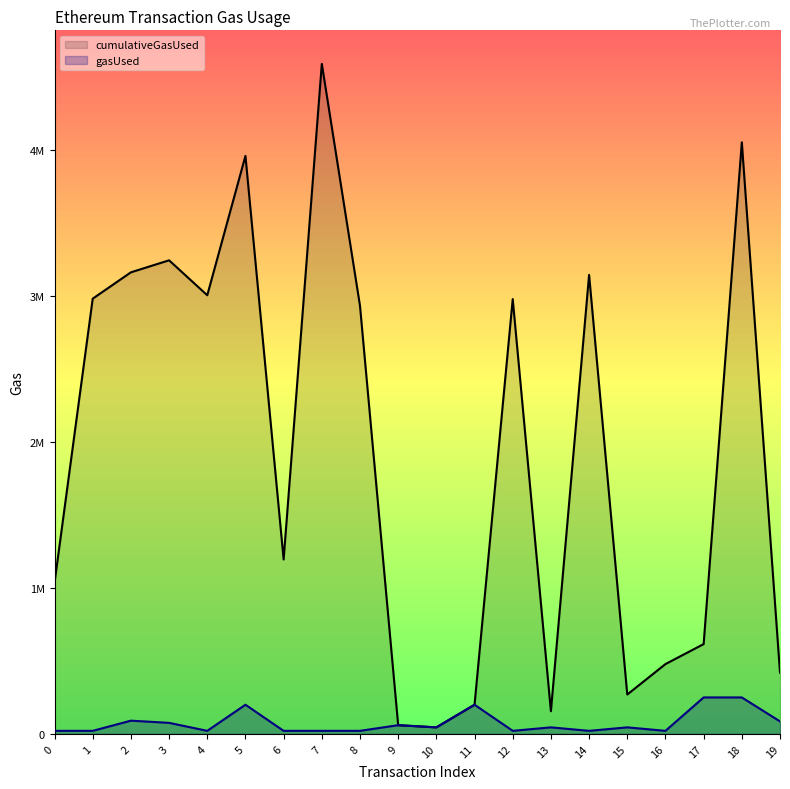

What is the maximum value for cumulativeGasUsed?

4593565